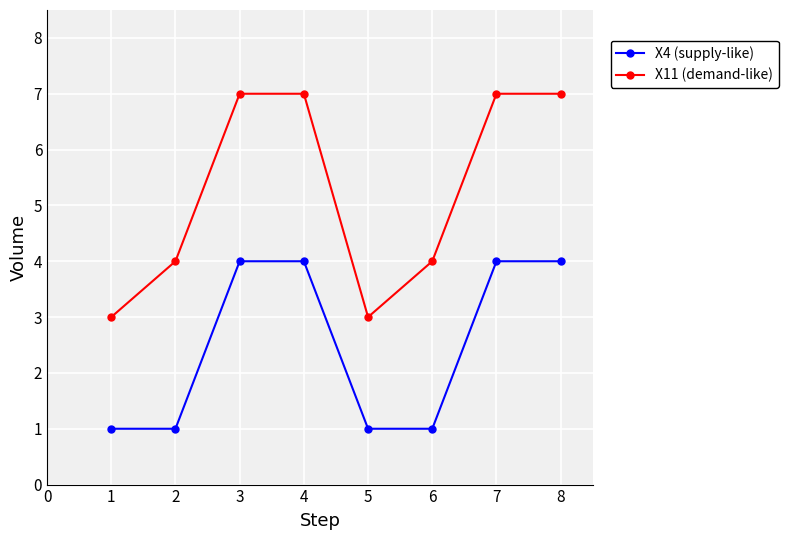

What is the average value of the X11 (demand-like) series?

5